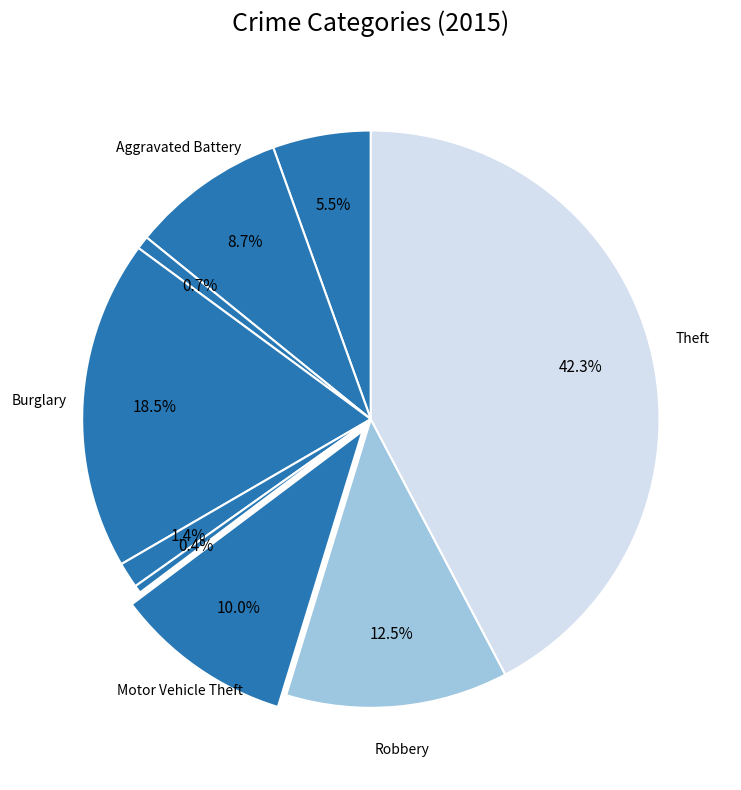

How many segments does this pie chart have?

9